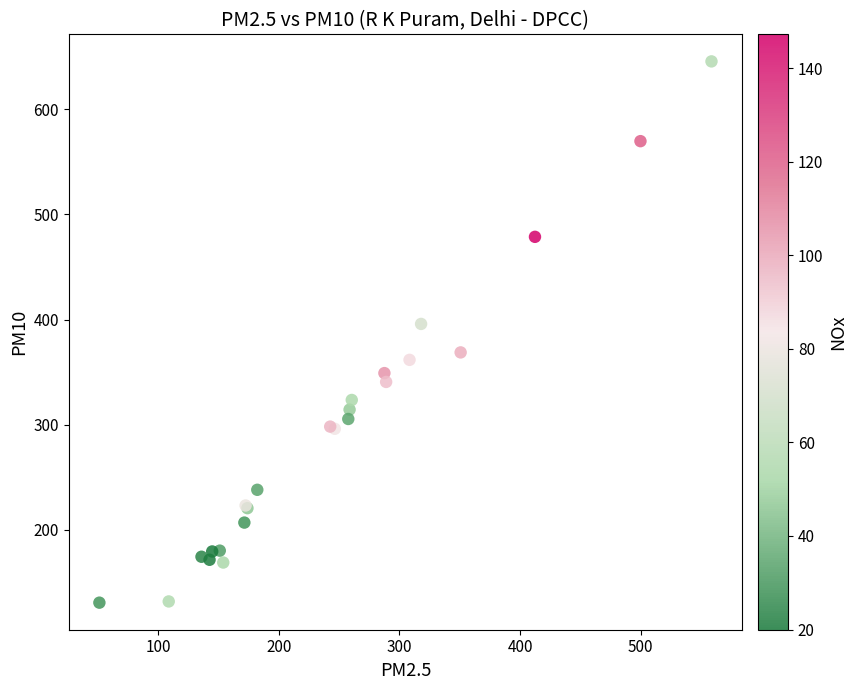

What Y value in the scatter plot is closest to 388?

395.9